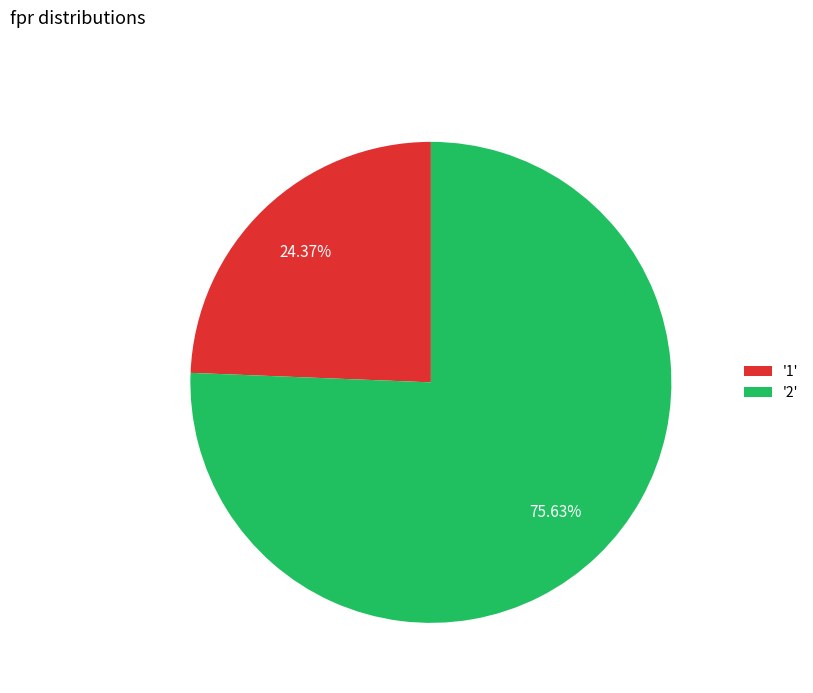

Is the sum of '2' and '1' greater than half?

Yes